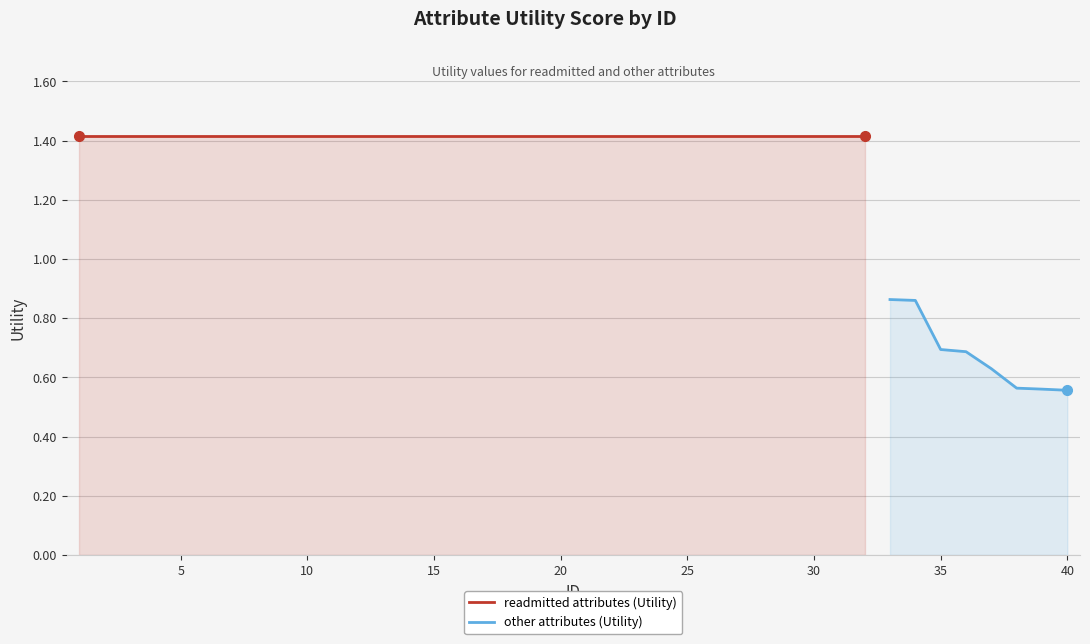

What is the sum of all values?

50.7